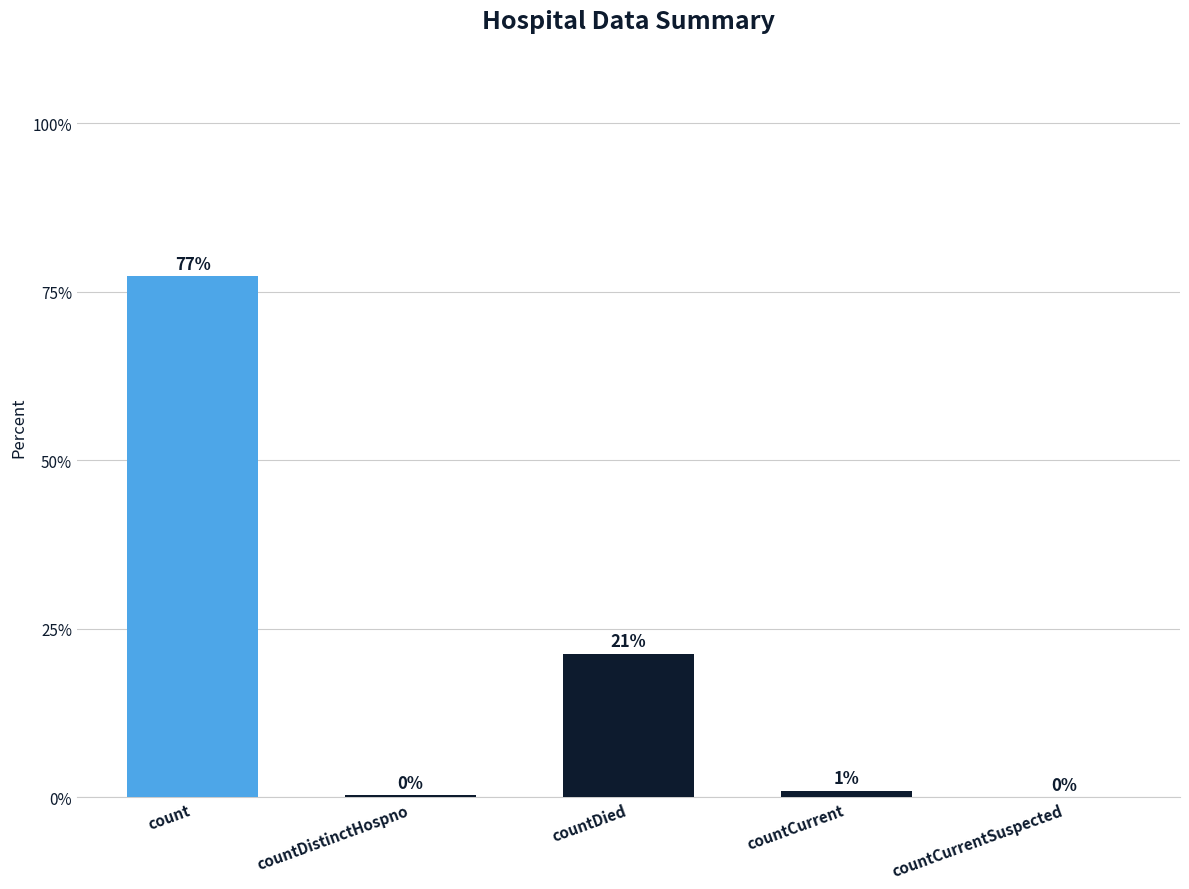

The value at count is 77.4. True or false?

True